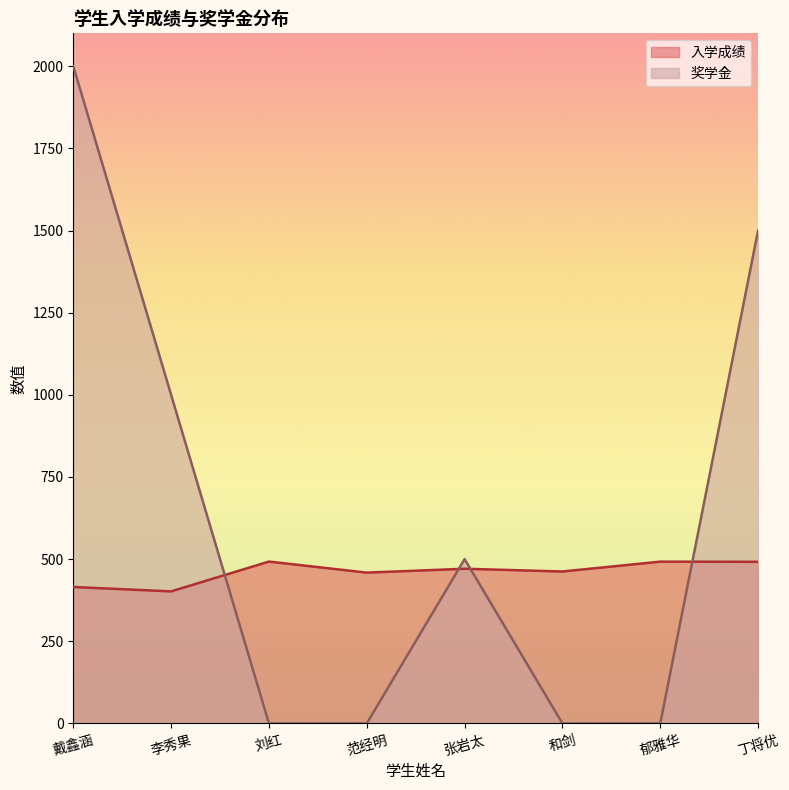

What are all the series names shown in the legend?

入学成绩, 奖学金